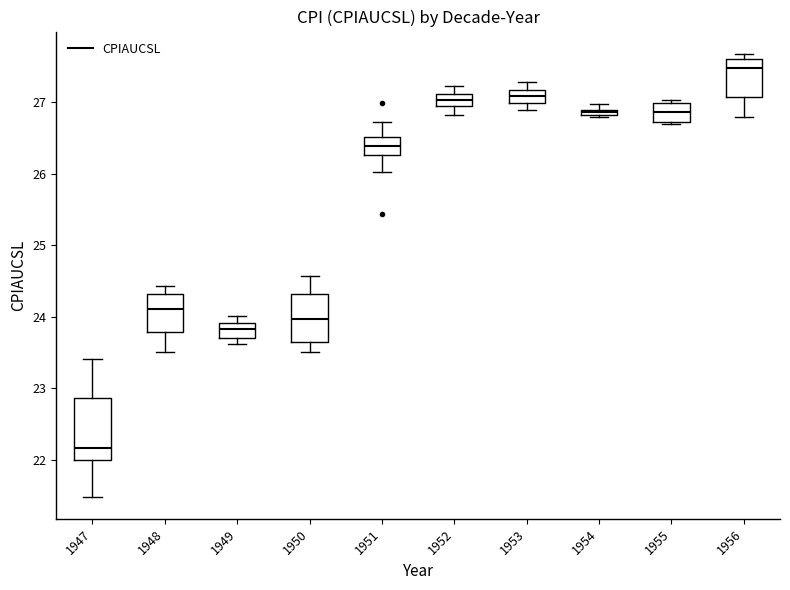

Where is the lower edge of the box at x = 1948 on the y-axis? The values are not printed on the chart, so give them approximately, as read against the axis.

23.8